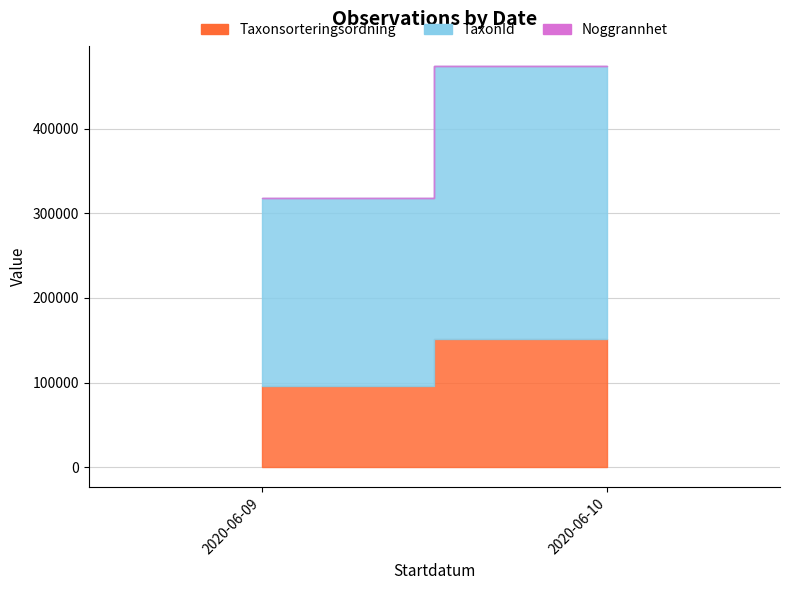

What are all the series names shown in the legend?

Taxonsorteringsordning, TaxonId, Noggrannhet